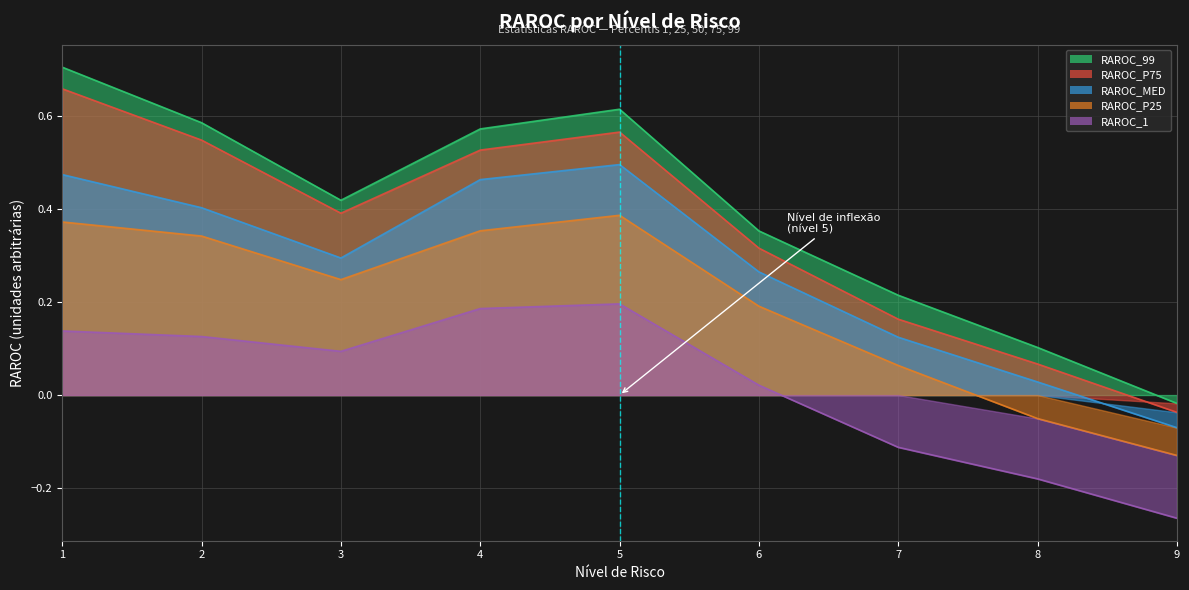

Reading left to right, extract all data points from this chart.

RAROC_99: 0.7	0.6	0.4	0.6	0.6	0.4	0.2	0.1	-0.0
RAROC_P75: 0.7	0.5	0.4	0.5	0.6	0.3	0.2	0.1	-0.0
RAROC_MED: 0.5	0.4	0.3	0.5	0.5	0.3	0.1	0.0	-0.1
RAROC_P25: 0.4	0.3	0.2	0.4	0.4	0.2	0.1	-0.1	-0.1
RAROC_1: 0.1	0.1	0.1	0.2	0.2	0.0	-0.1	-0.2	-0.3